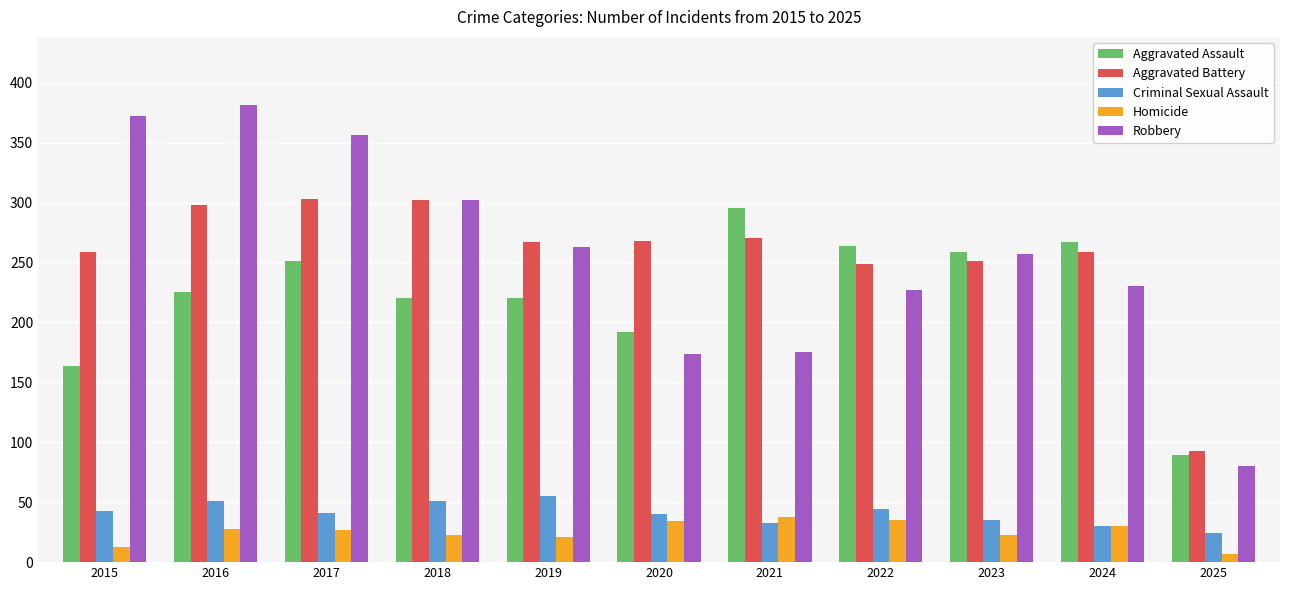

At 2019, list the series in order from largest to smallest.

Aggravated Battery, Robbery, Aggravated Assault, Criminal Sexual Assault, Homicide